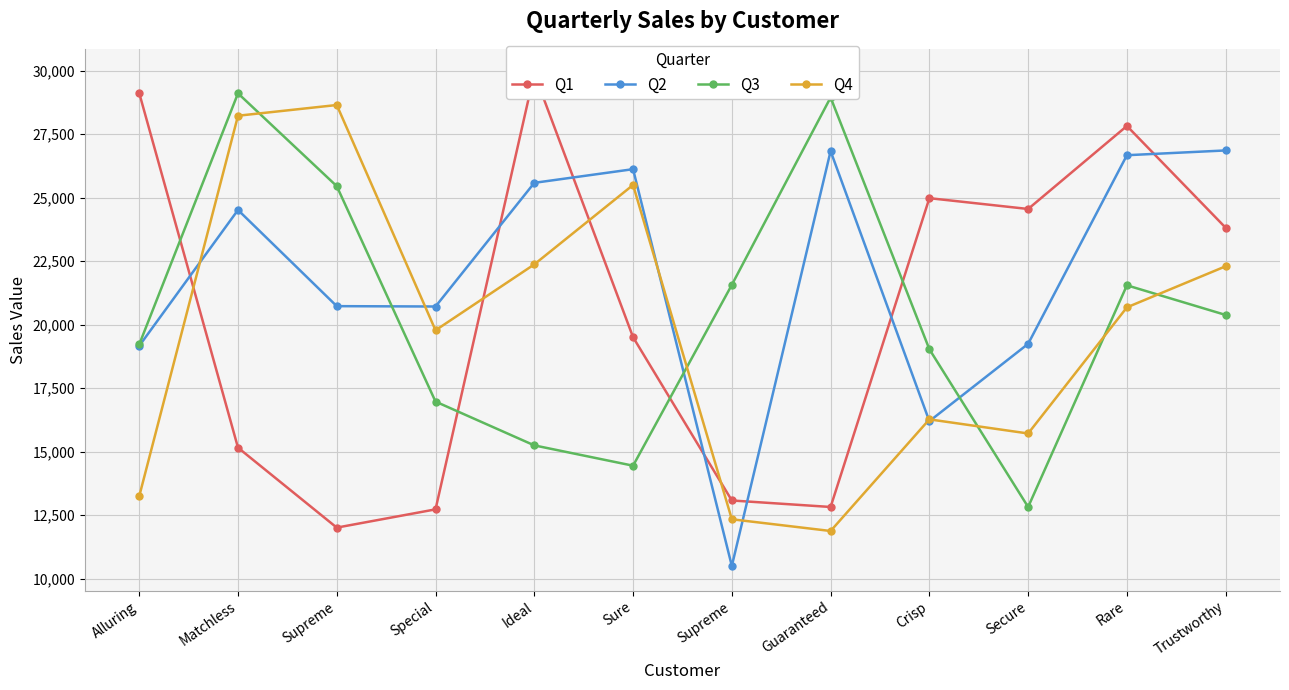

The Q3 series shows 22804 at Ideal. True or false?

False